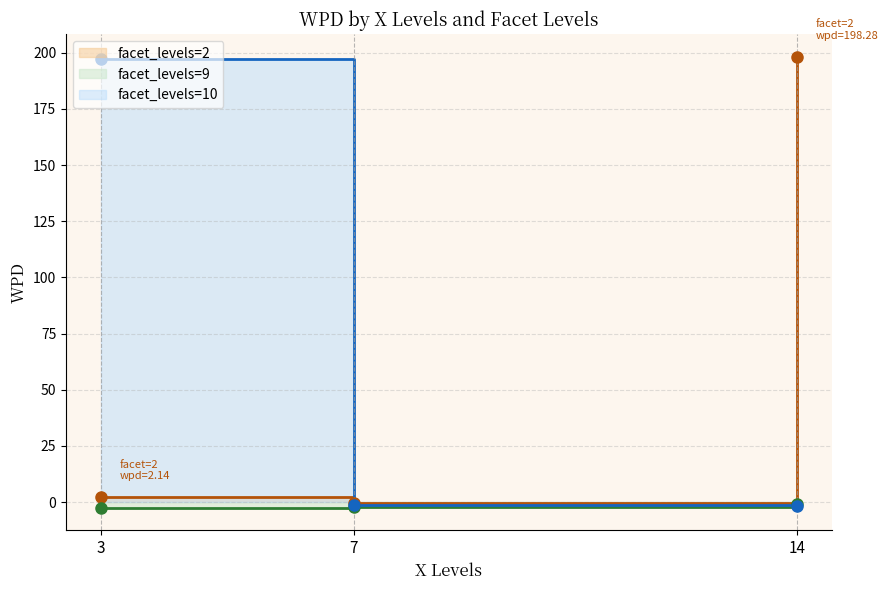

How many data points in facet_levels are above 9?

3